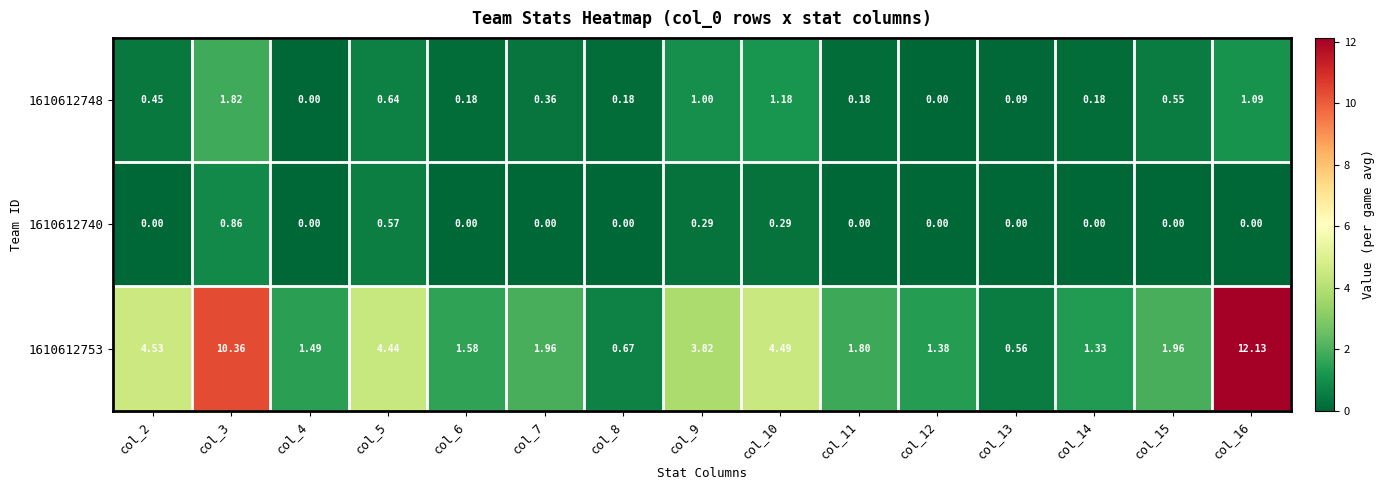

Is the value of 1610612748 at col_13 greater than the value of 1610612753 at col_5?

No